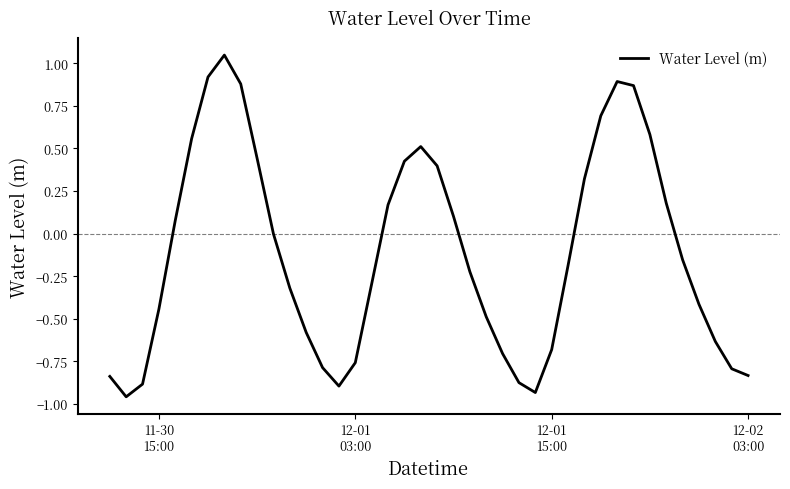

How many points are lower than both their immediate neighbors (excluding endpoints)?

3